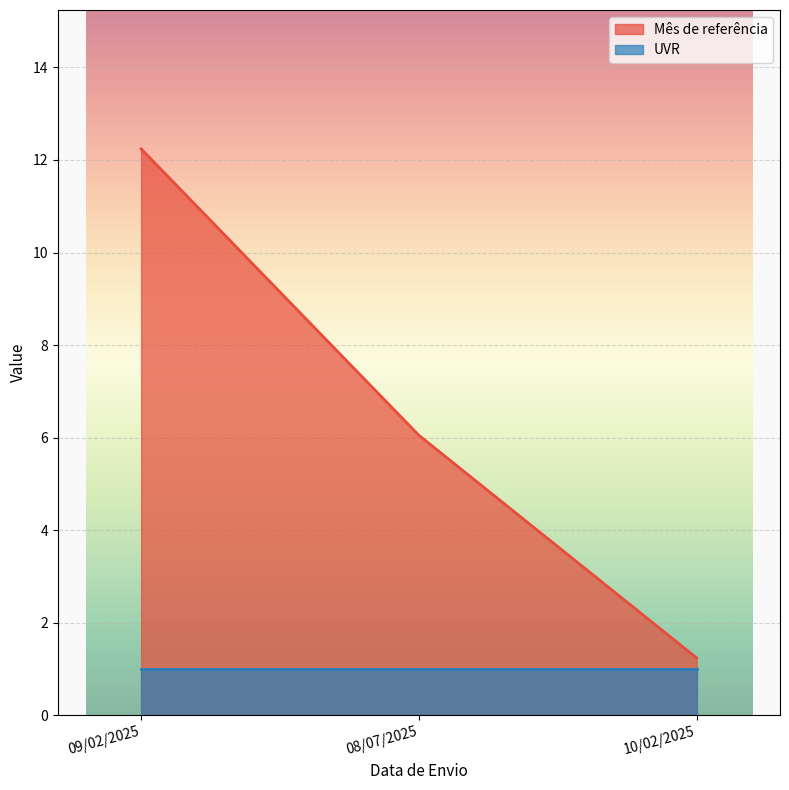

Reading left to right, list all the values displayed in this chart.

12.2	6.0	1.2